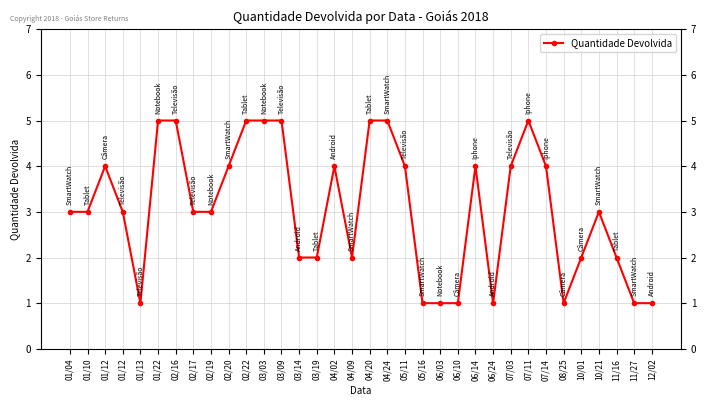

Reading right to left, transcribe all the data shown in this chart.

12/02=1	11/27=1	11/16=2	10/21=3	10/01=2	08/25=1	07/14=4	07/11=5	07/03=4	06/24=1	06/14=4	06/10=1	06/03=1	05/16=1	05/11=4	04/24=5	04/20=5	04/09=2	04/02=4	03/19=2	03/14=2	03/09=5	03/03=5	02/22=5	02/20=4	02/19=3	02/17=3	02/16=5	01/22=5	01/13=1	01/12=3	01/12=4	01/10=3	01/04=3